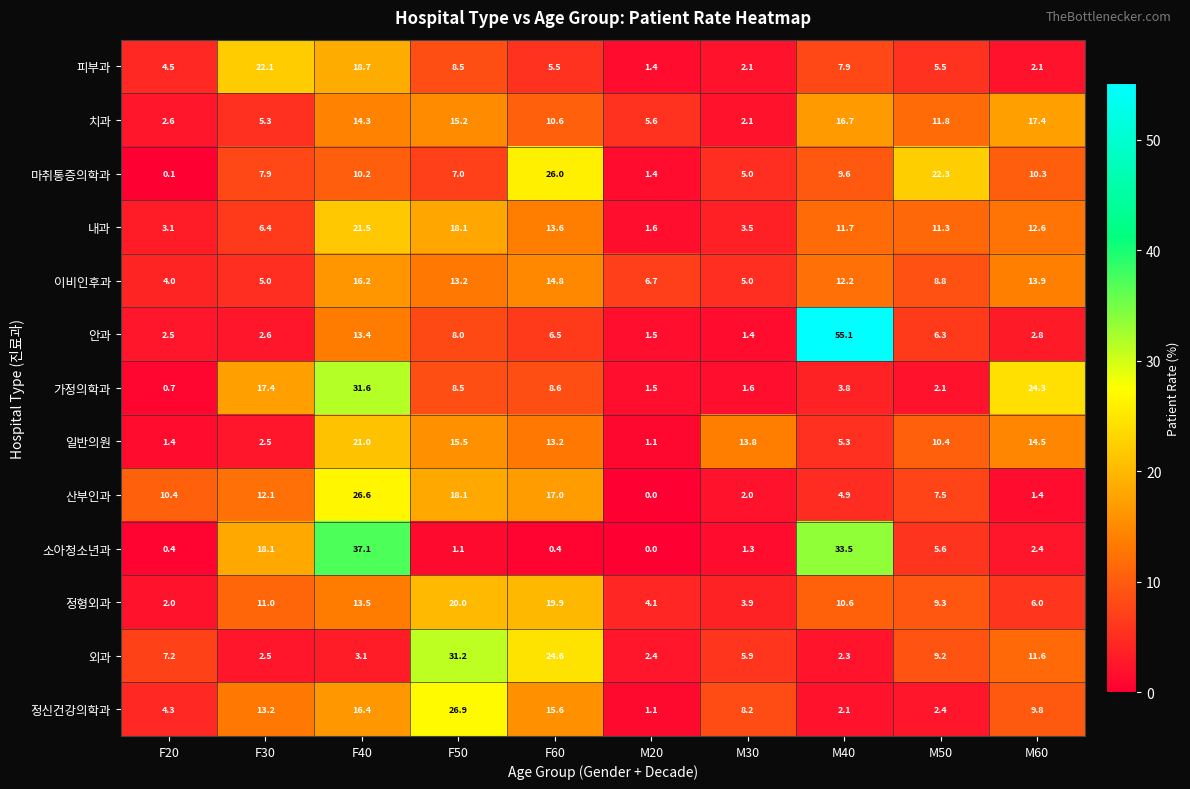

At how many categories does at least one series exceed 13?

8